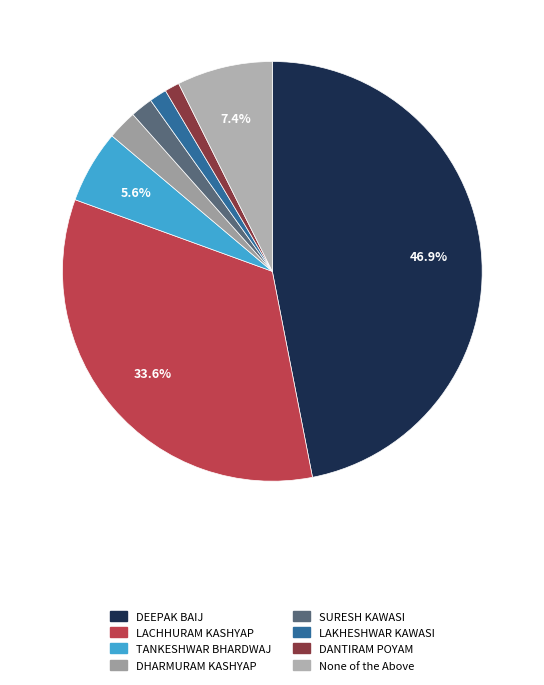

Which slice is the smallest?

DANTIRAM POYAM